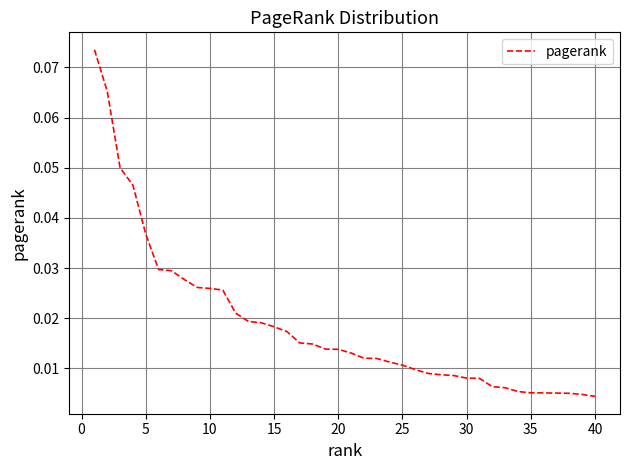

How many categories are shown in the chart?

40